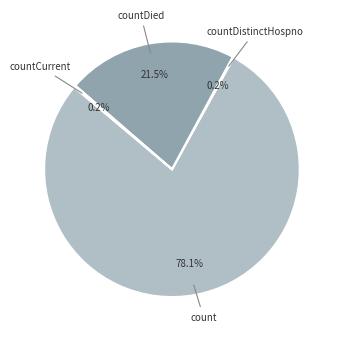

What is the majority slice?

count